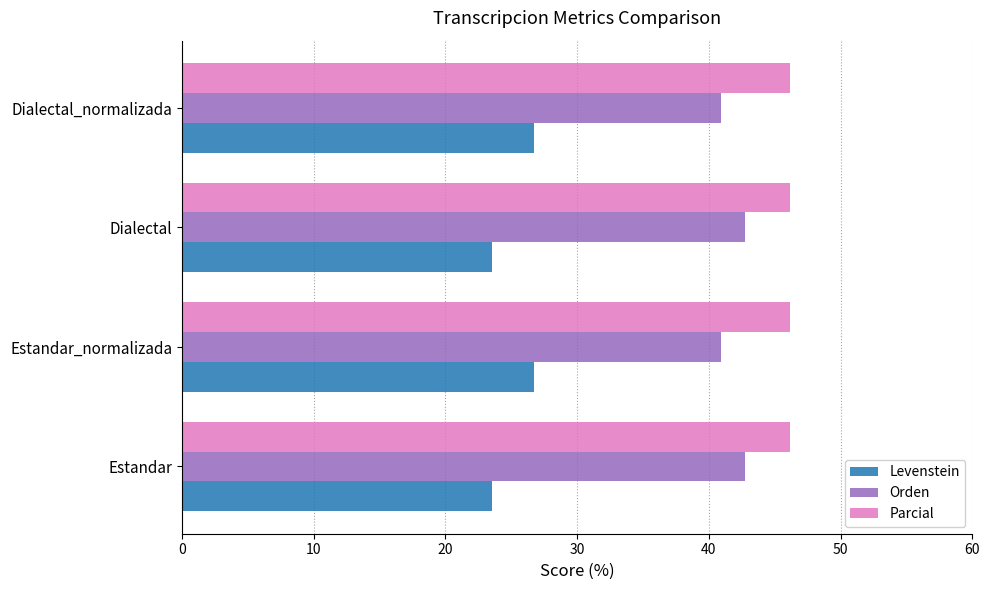

List the series in order of their overall mean, lowest first.

Levenstein, Orden, Parcial